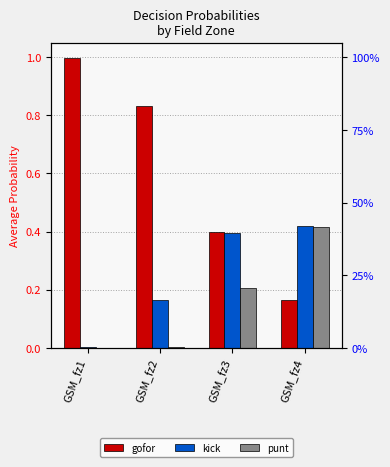

The value of gofor at GSM_fz1 is 1.0. True or false?

True